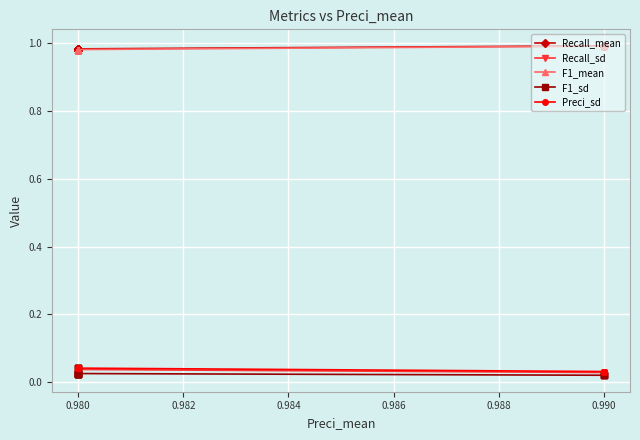

What is the average value of the Recall_mean series?

1.0